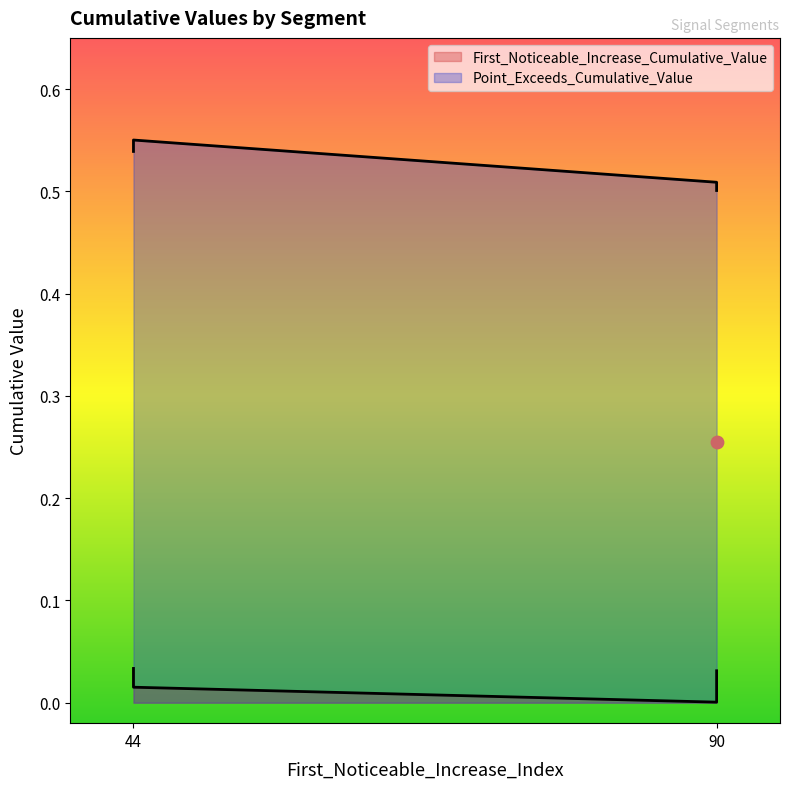

What are all the series names shown in the legend?

First_Noticeable_Increase_Cumulative_Value, Point_Exceeds_Cumulative_Value